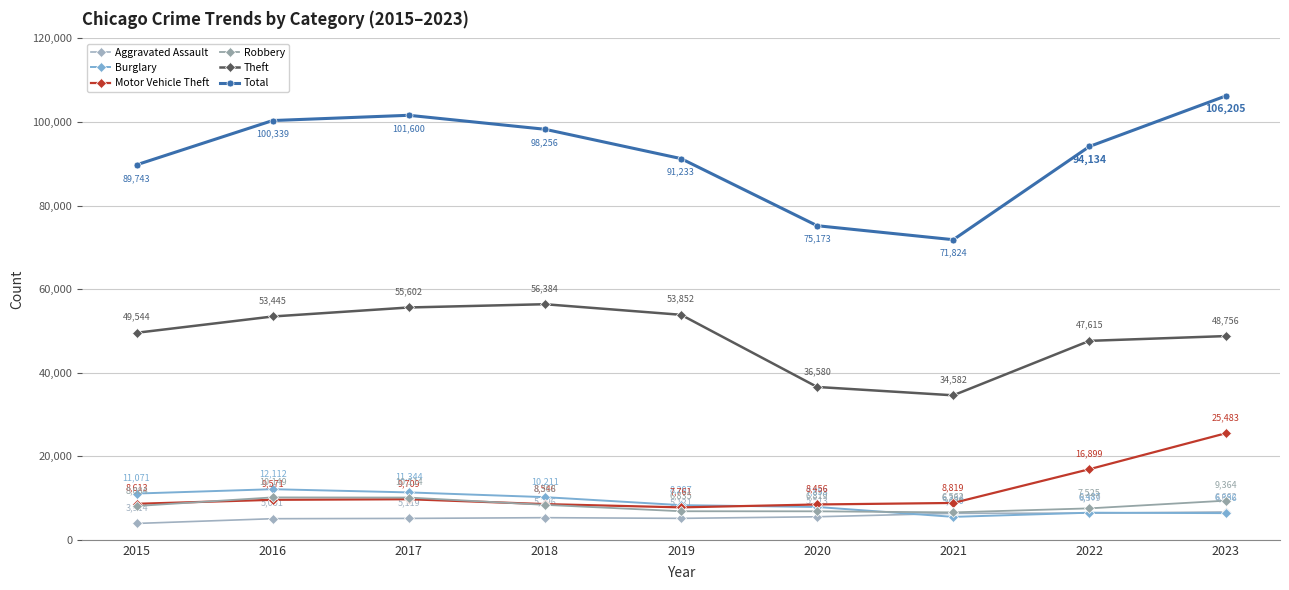

What is the value of the Motor Vehicle Theft point at the 3rd from the left?

9709